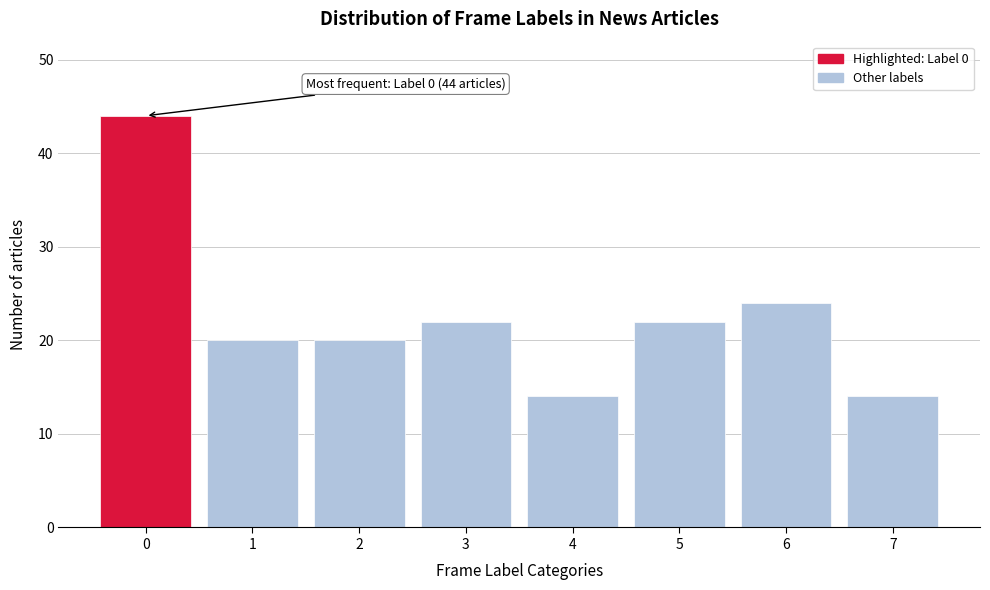

Reading left to right, transcribe all the data shown in this chart.

44	20	20	22	14	22	24	14